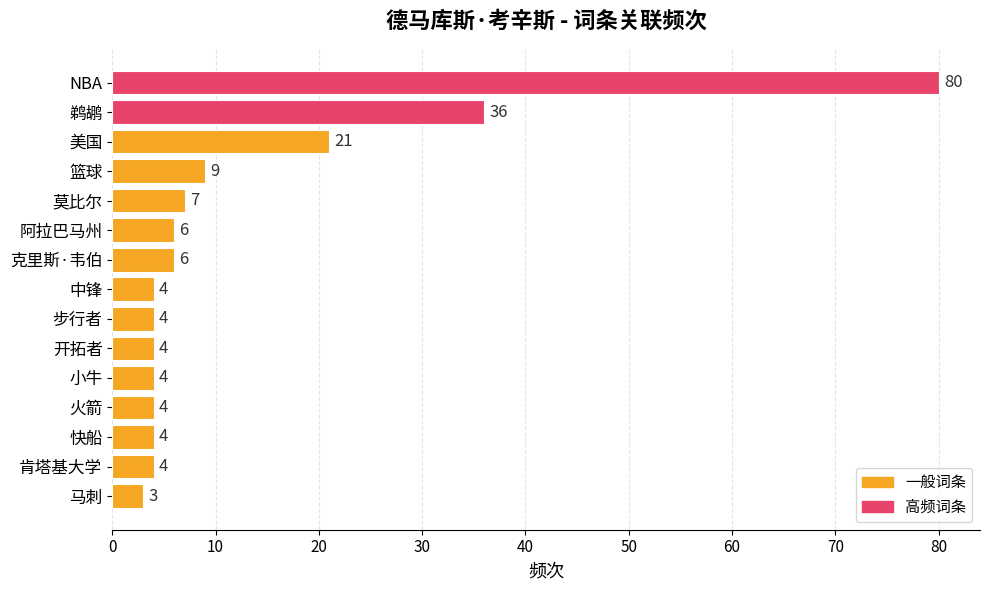

Approximately how many times larger is the value at 中锋 compared to 快船?

1.0